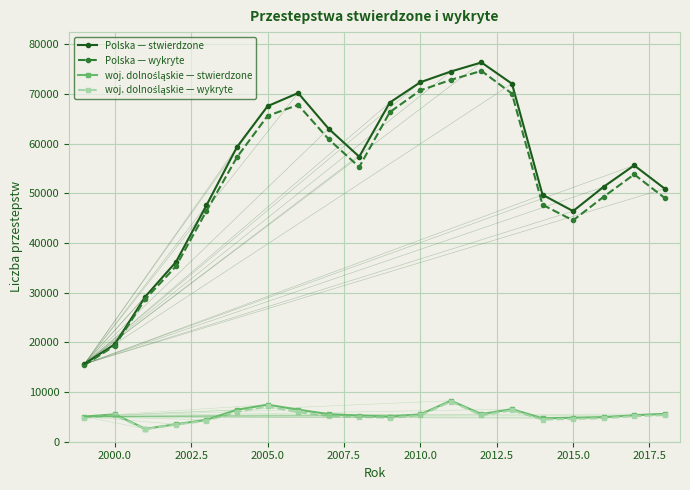

In Polska — stwierdzone, how many points are higher than both neighbors (excluding endpoints)?

3